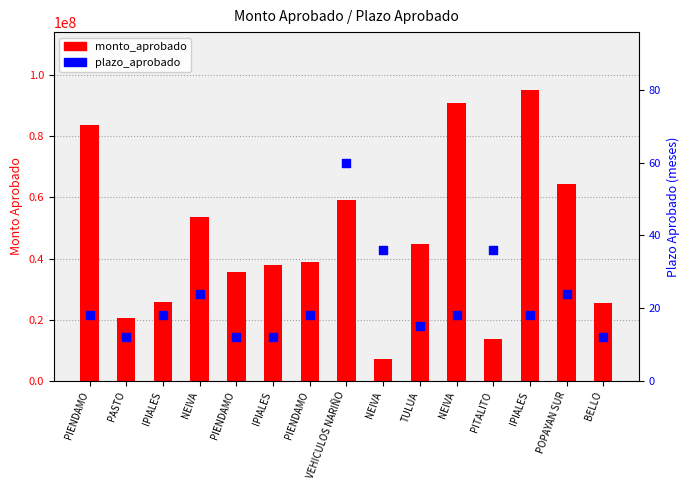

Which series has the largest Y range (max minus min)?

monto_aprobado